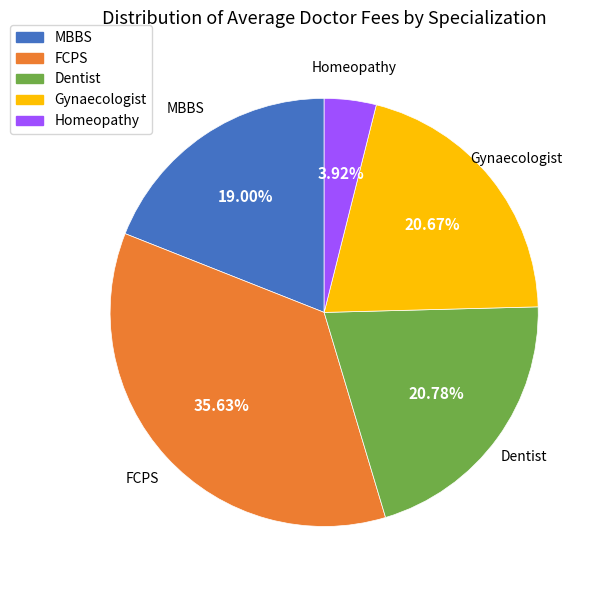

To the nearest percent, what is the combined percentage of Gynaecologist and MBBS?

40%